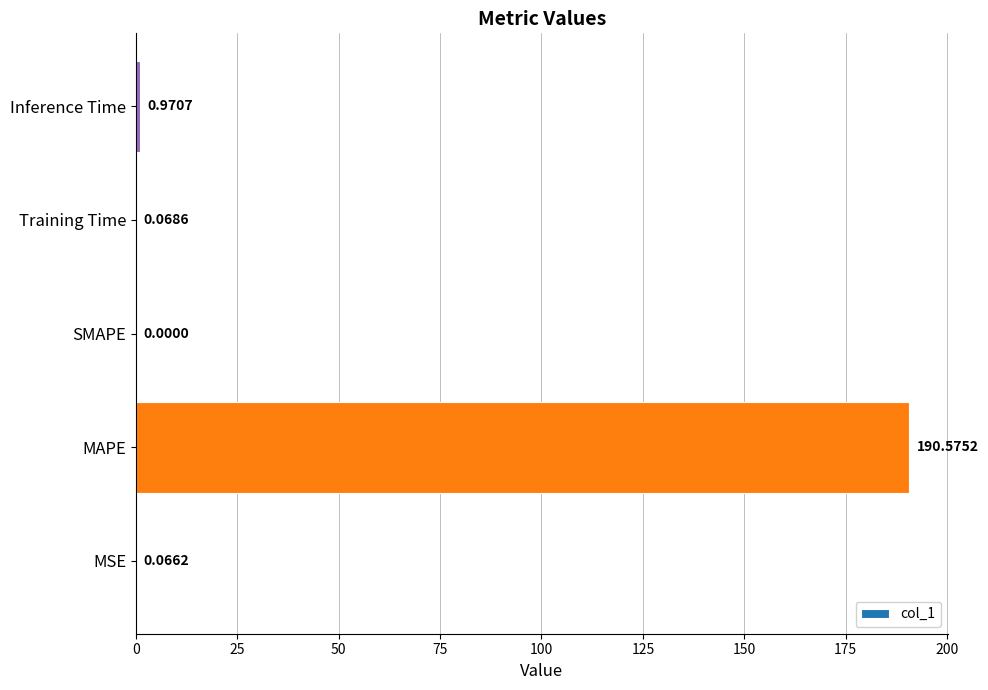

Are the bars horizontal?

Yes